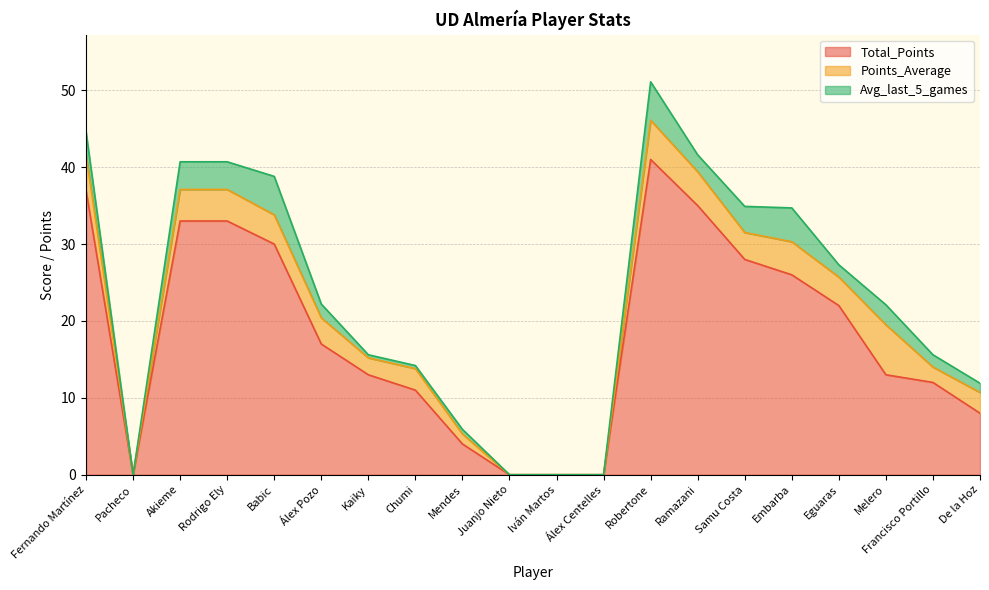

How many series are shown in this chart?

3